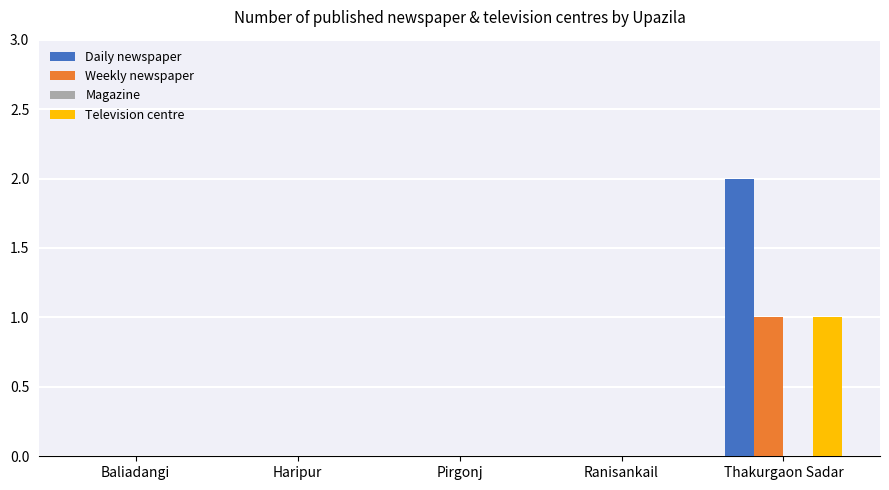

What is the greatest value displayed?

2